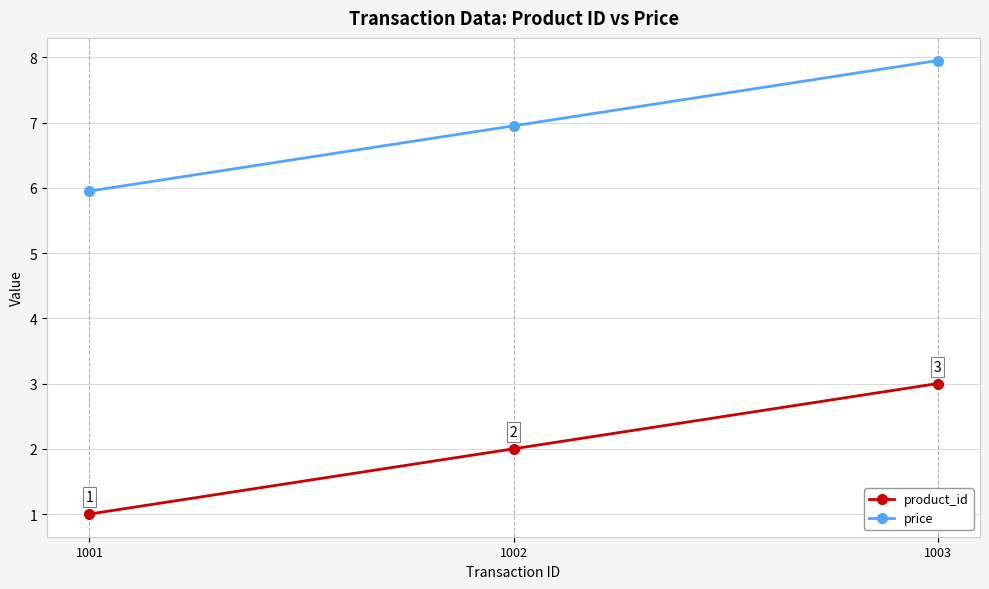

Count the number of data series in this chart.

2